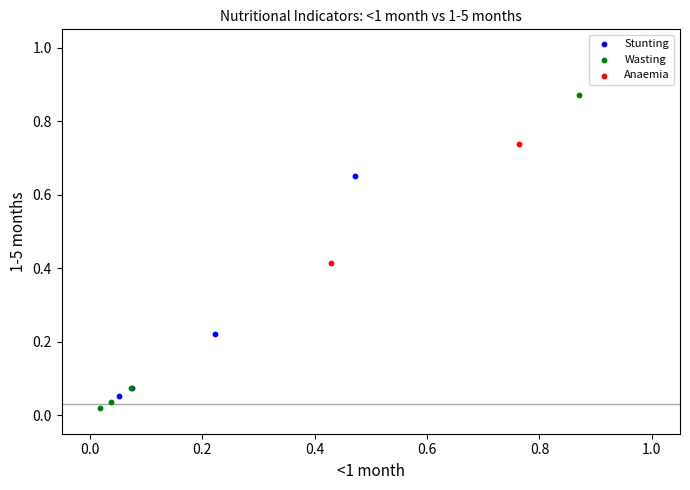

What are all the series names shown in the legend?

Stunting, Wasting, Anaemia